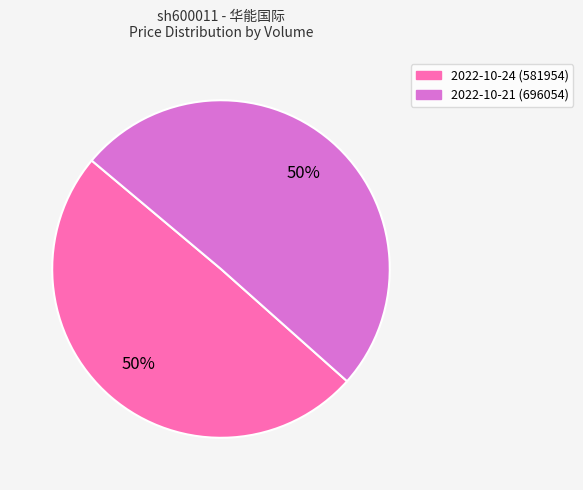

To the nearest percent, what is the average slice percentage?

50%